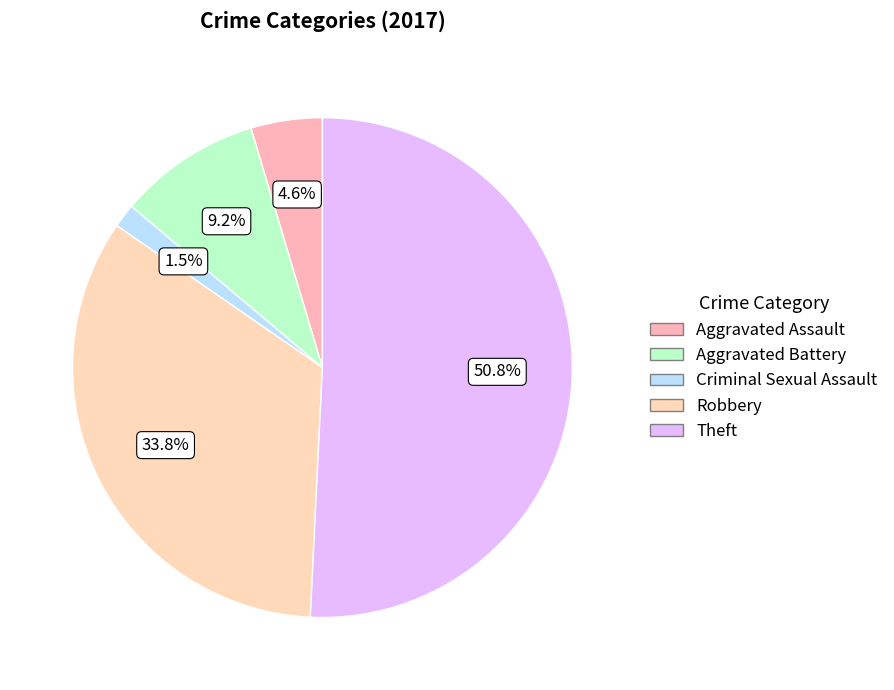

Which slice is the largest?

Theft